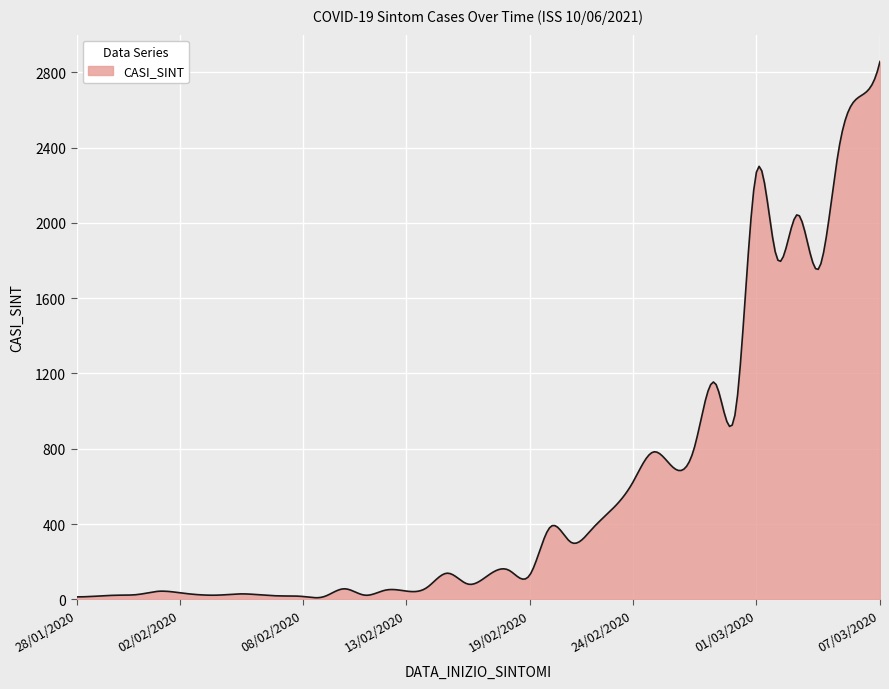

What is the greatest value displayed?

2857.0